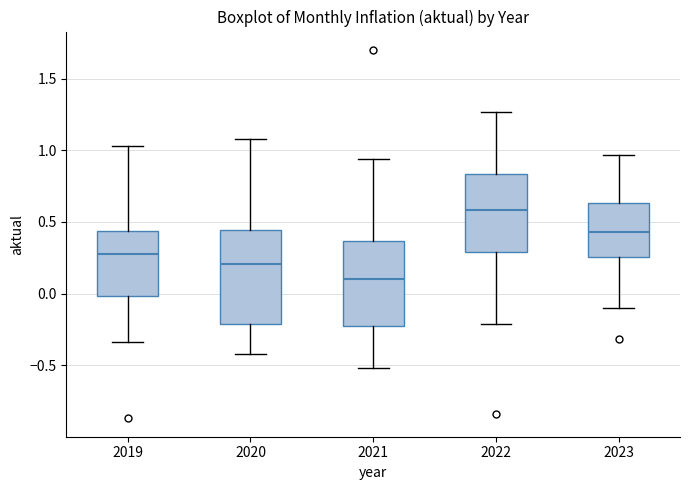

Which box is the tallest, from its lower edge to its upper edge?

2020